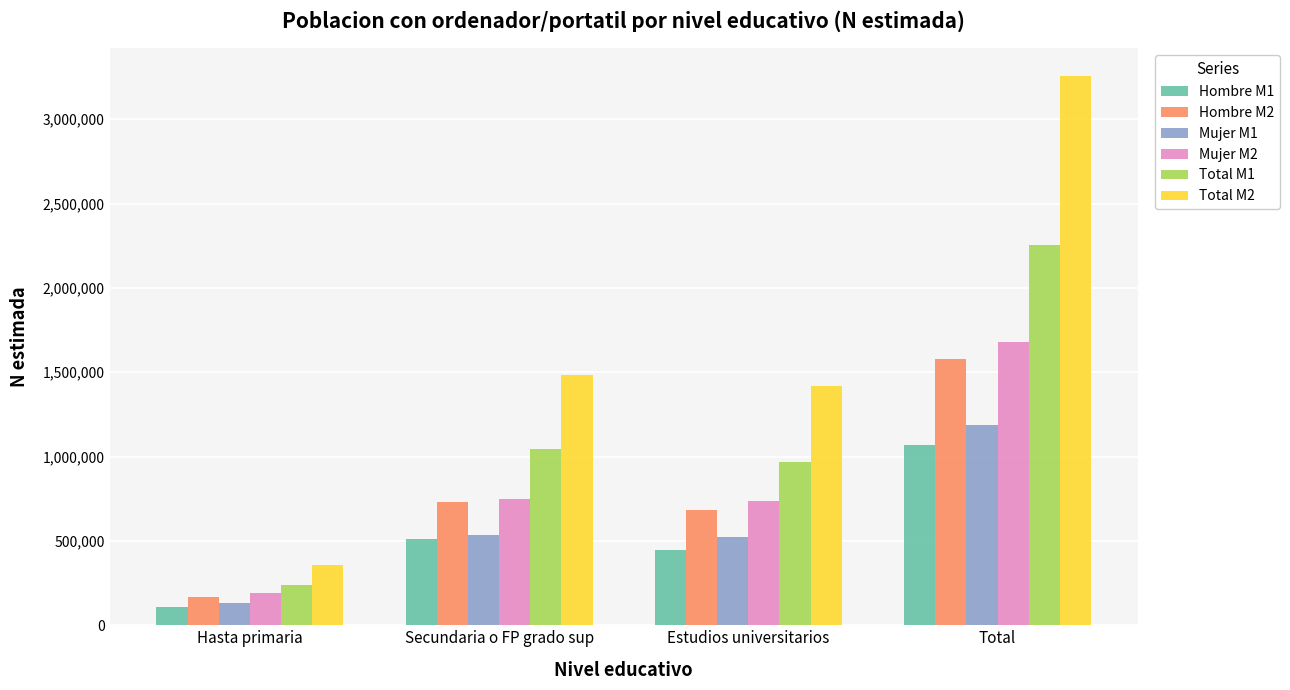

What is the approximate value of Total M2 at Secundaria o FP grado sup?

1481626